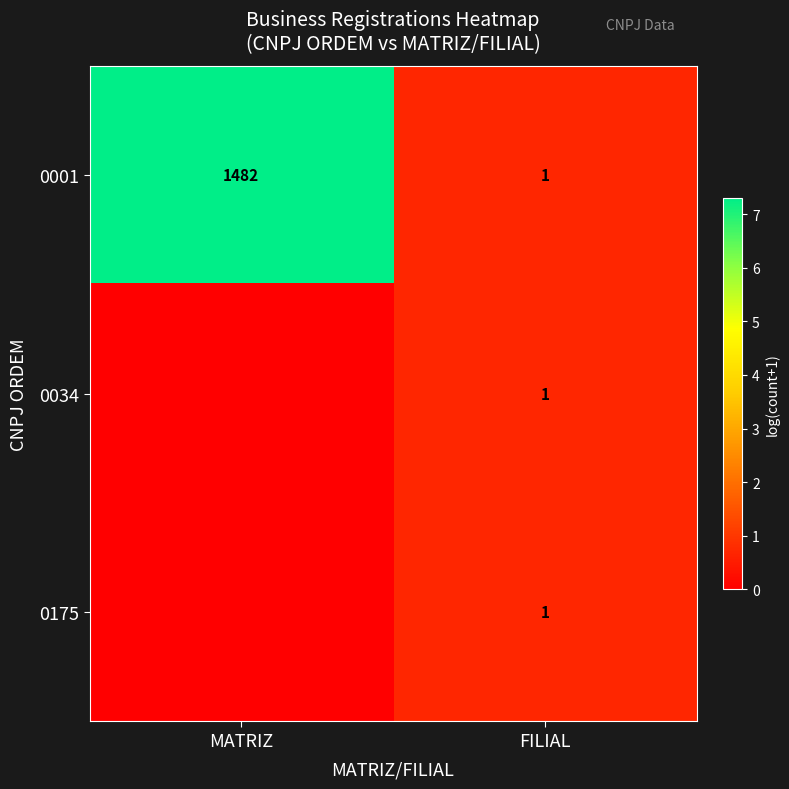

At which label does 0001 reach its minimum?

FILIAL